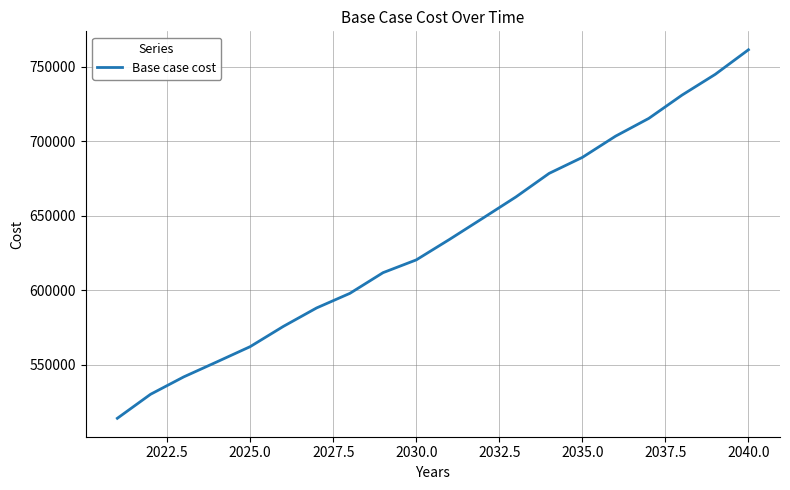

True or false: there are more than 2 points higher than both neighbors.

False